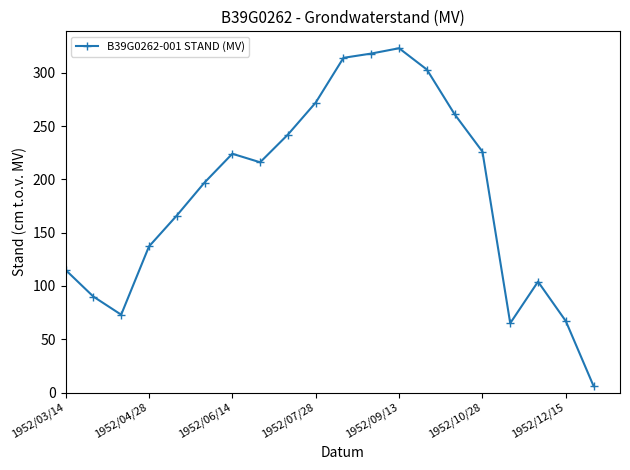

What is the value of the 18th point from the left?

104